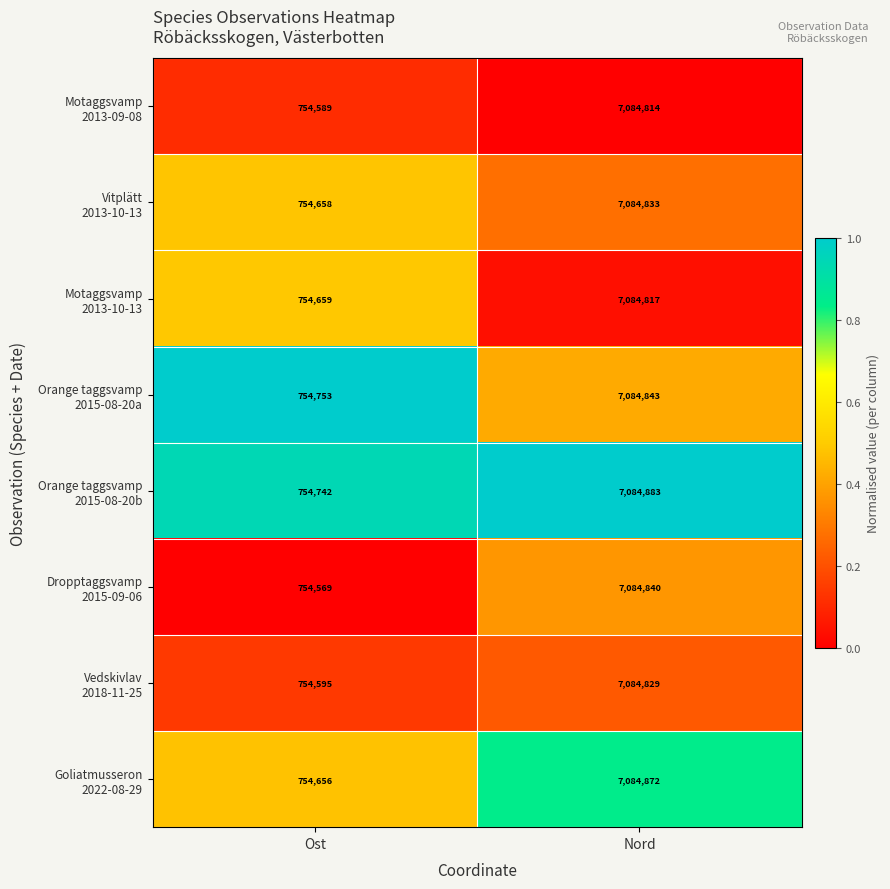

At which category is the sum across all series the highest?

Nord